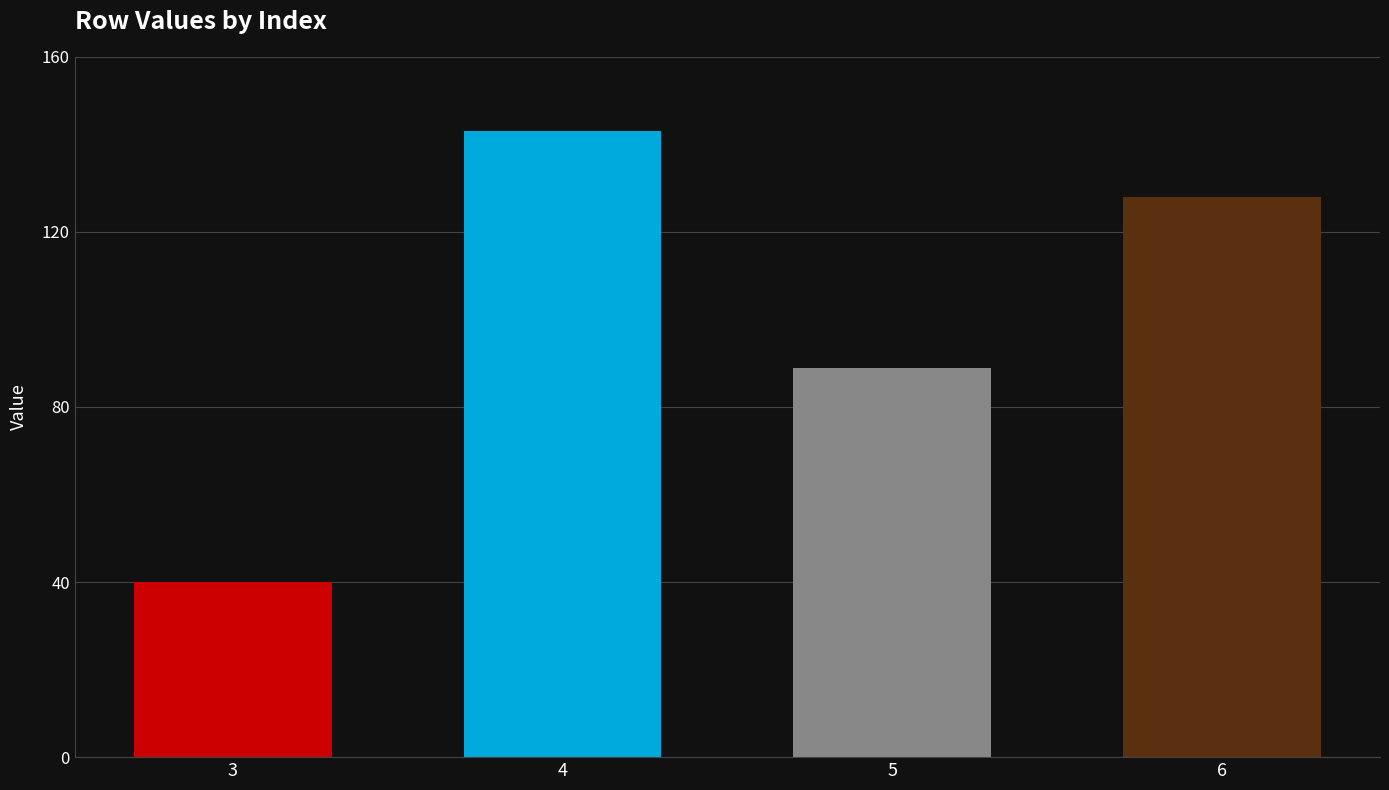

At which label is the value closest to 91?

5